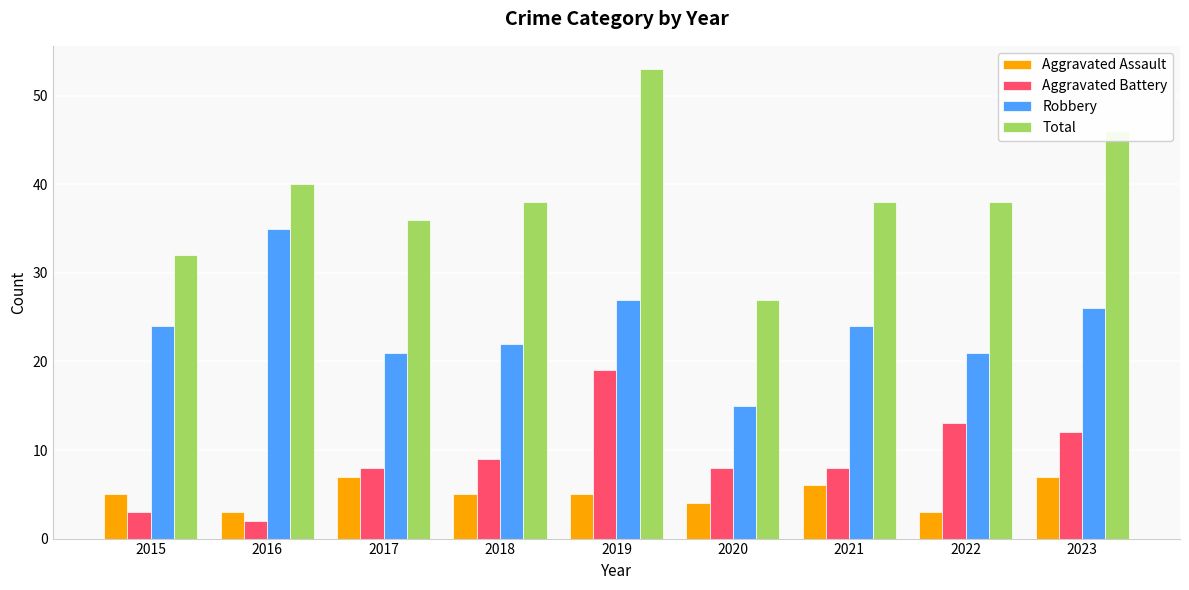

At how many categories does at least one series exceed 28?

8